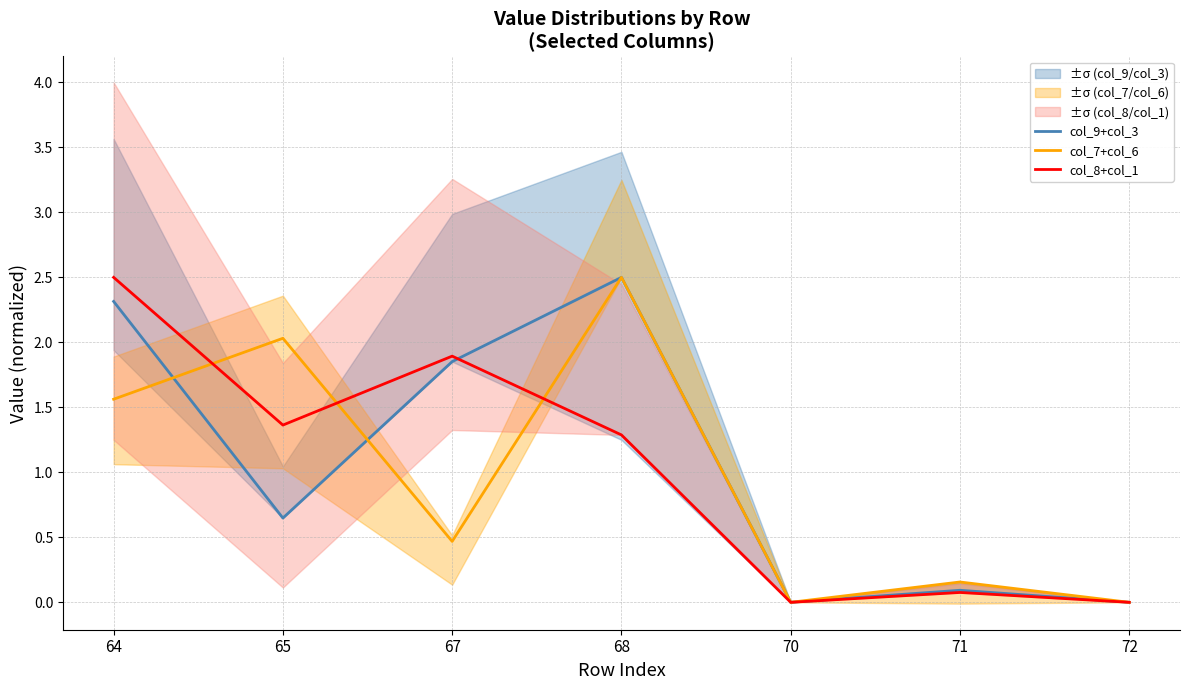

True or false: col_9+col_3 and col_7+col_6 cross at least once.

True